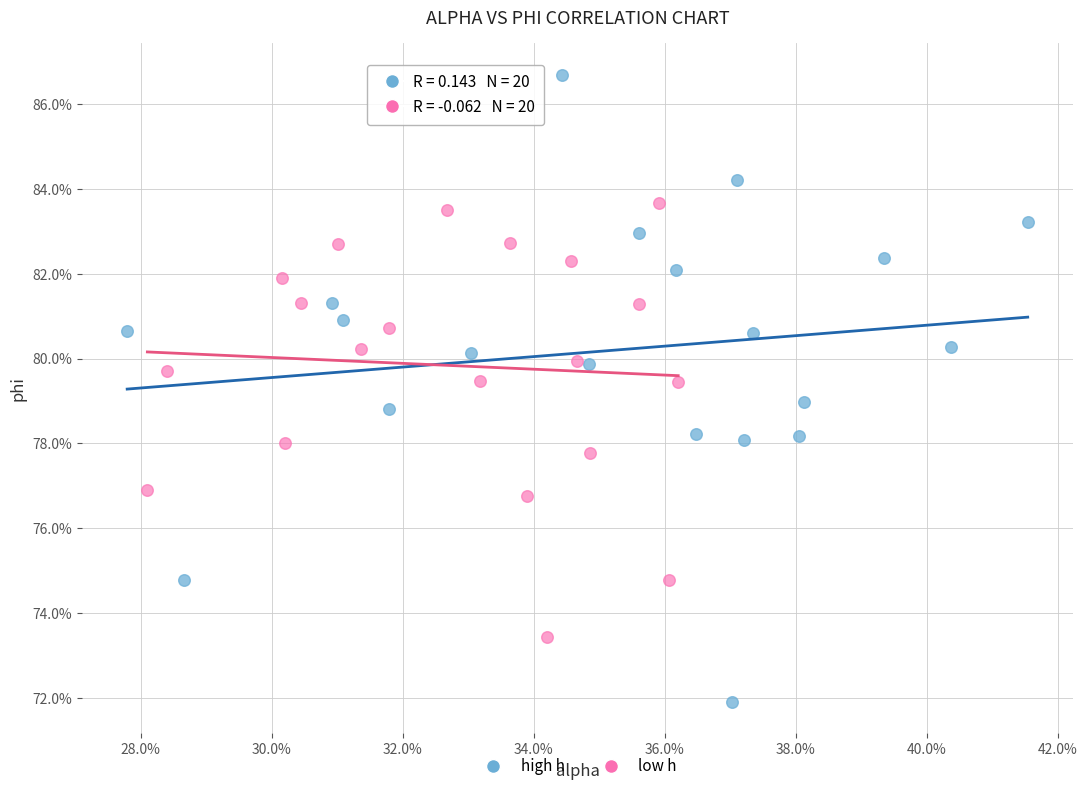

What are all the series names shown in the legend?

high h, low h